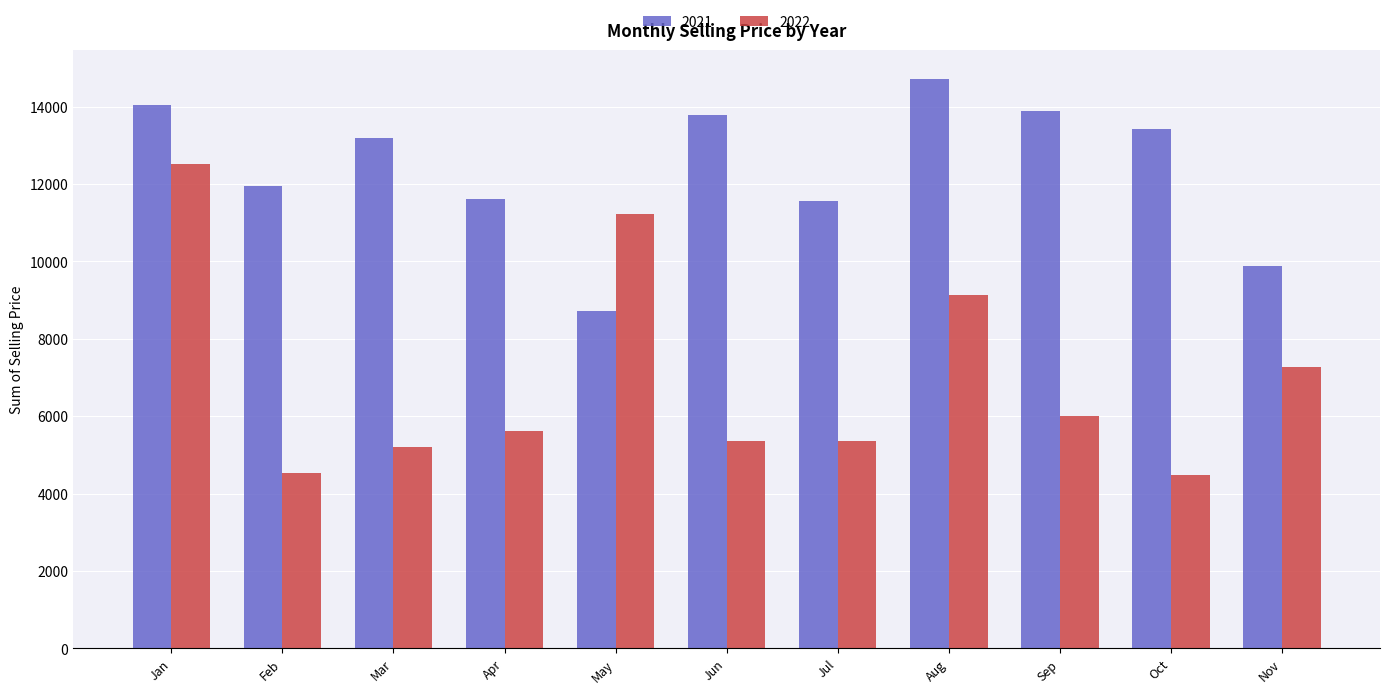

What is the value of the 2022 bar at the 6th from the left?

5352.5